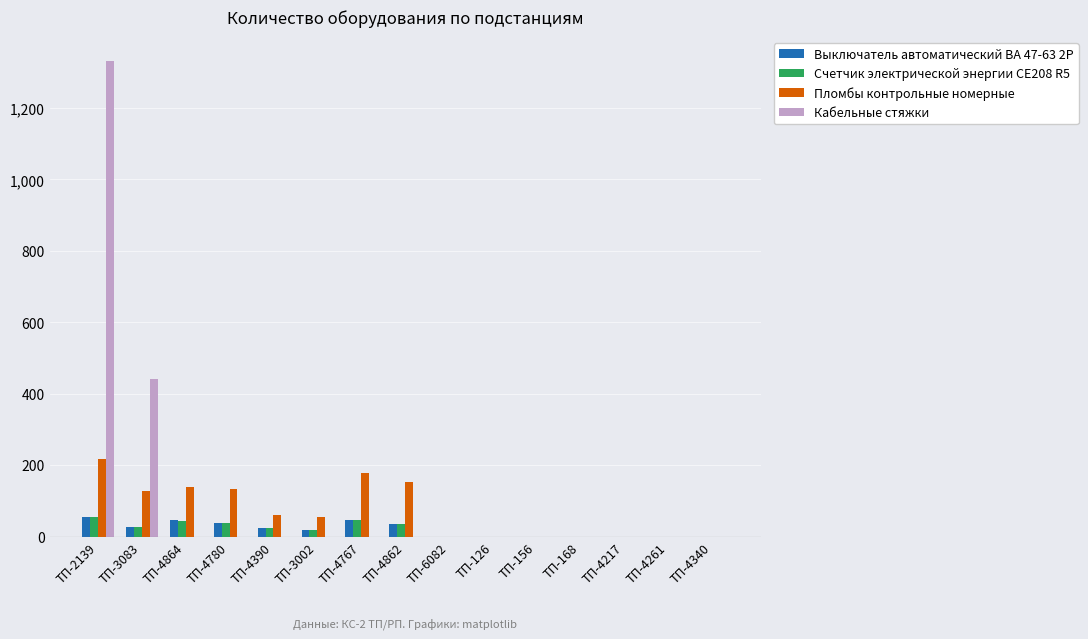

True or false: Выключатель автоматический ВА 47-63 2P has a value of 0 at ТП-4217.

True